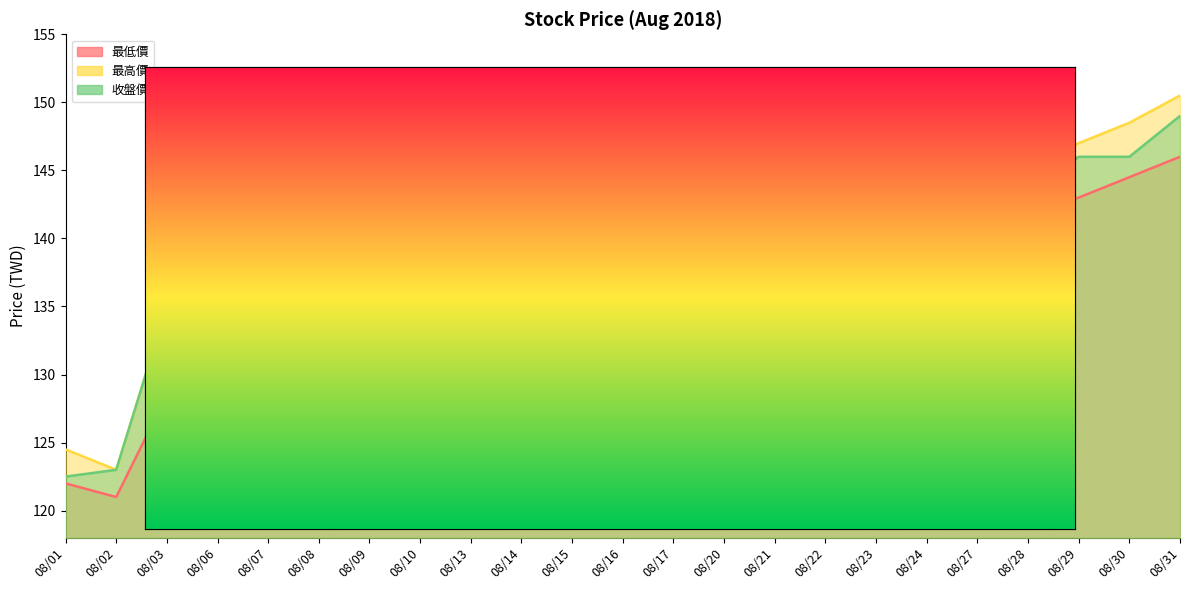

How many lines are shown in the chart?

3